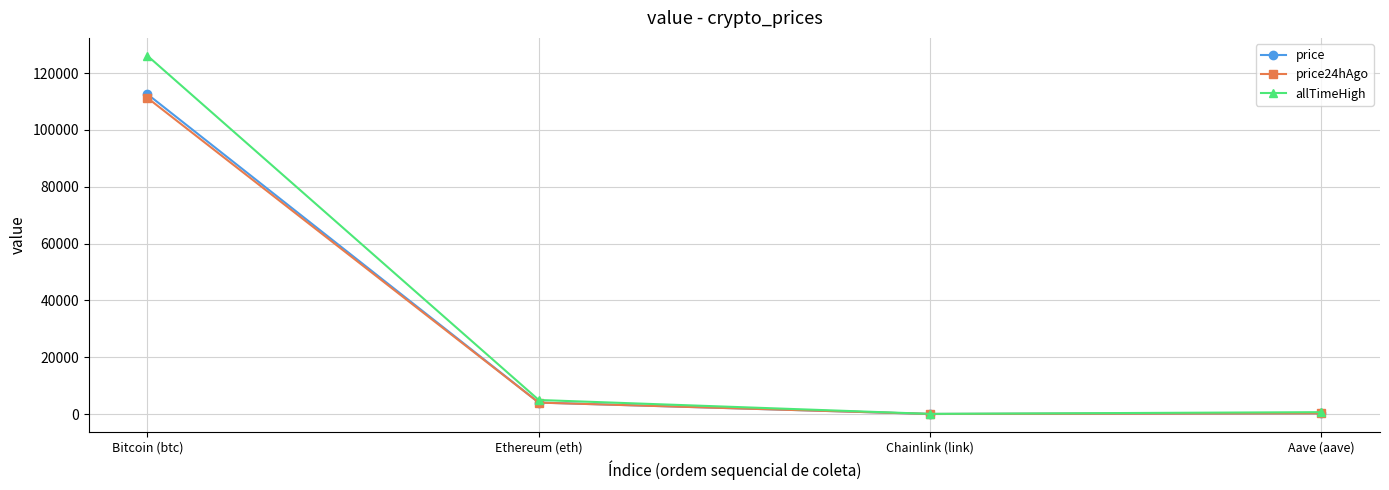

Is it true that price equals 112561.0 at Bitcoin (btc)?

True